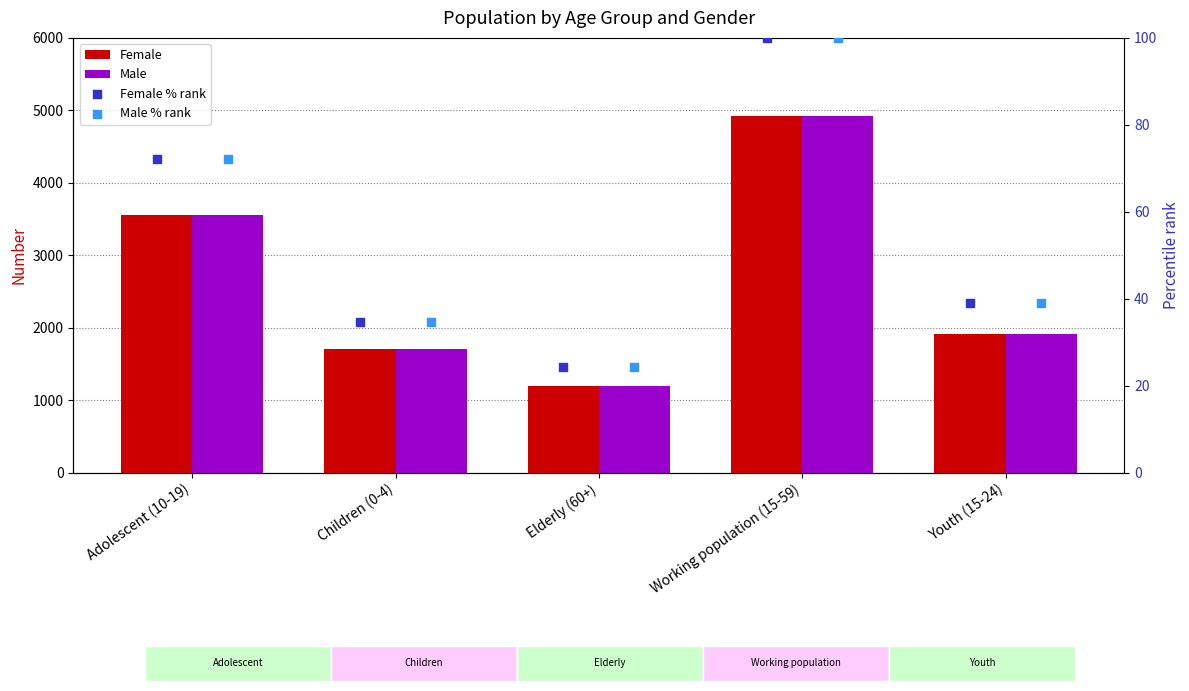

Is the value of Male at Adolescent (10-19) greater than the value of Male % rank at Youth (15-24)?

Yes